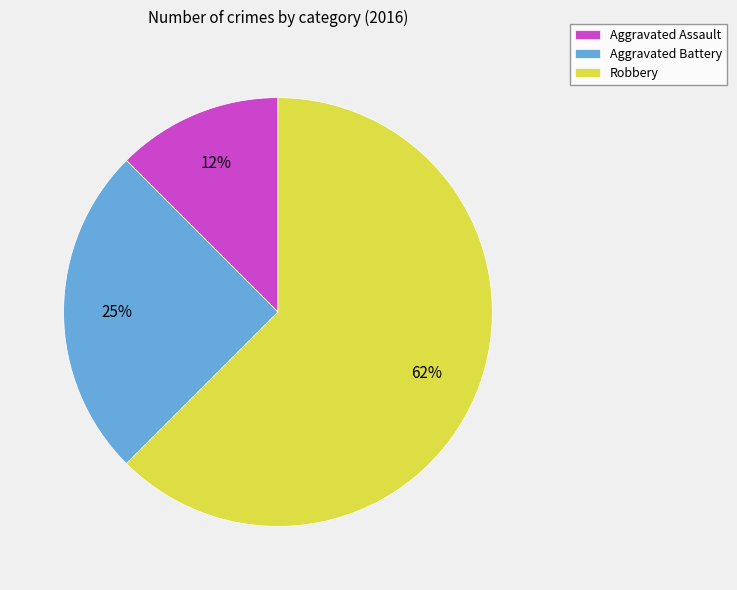

Which category accounts for the majority?

Robbery